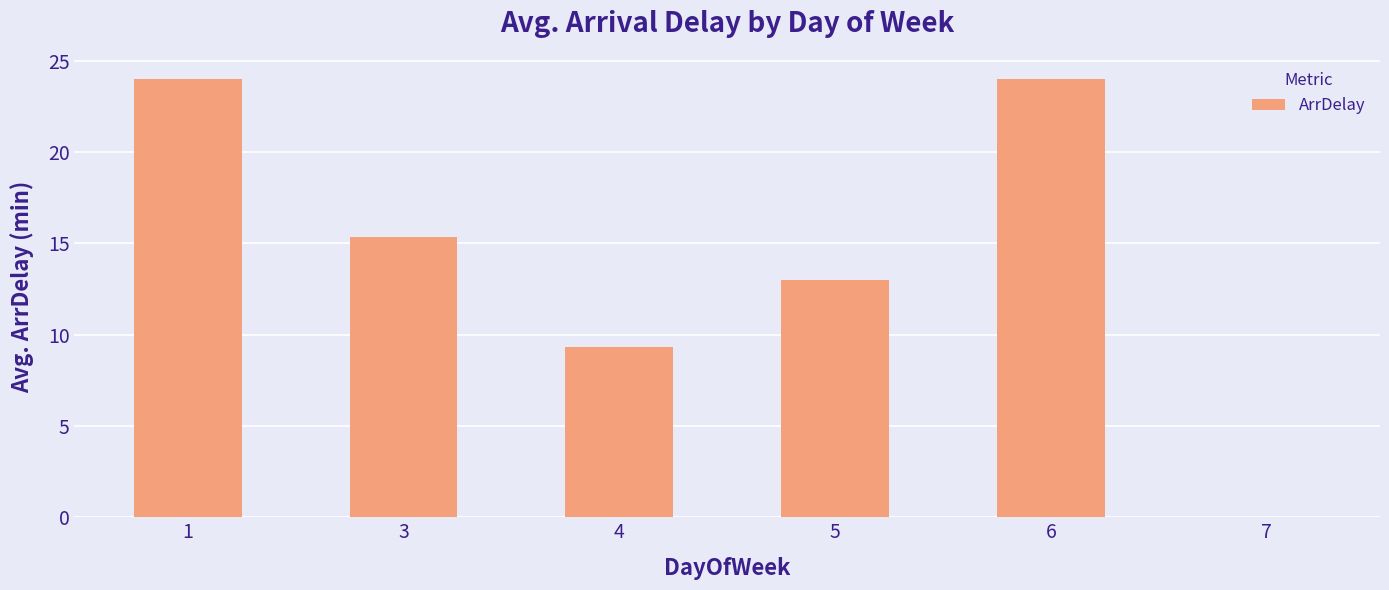

Between 4 and 1, which is larger?

1